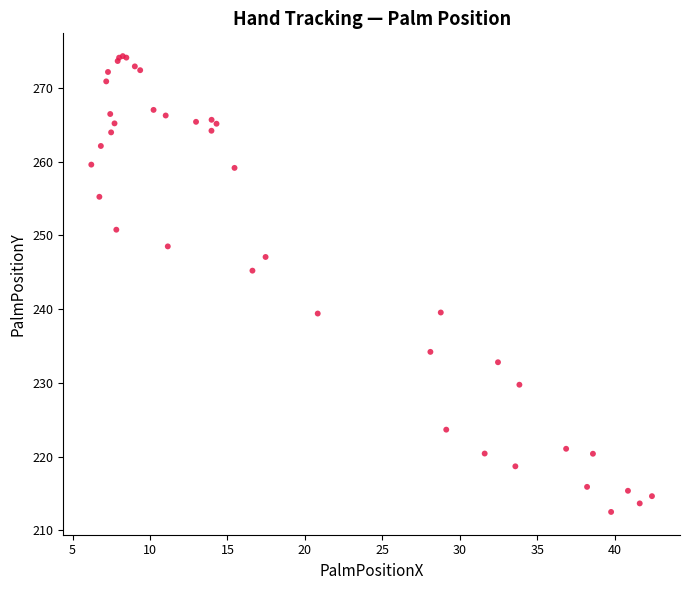

What Y value in the scatter plot is closest to 243?

245.2